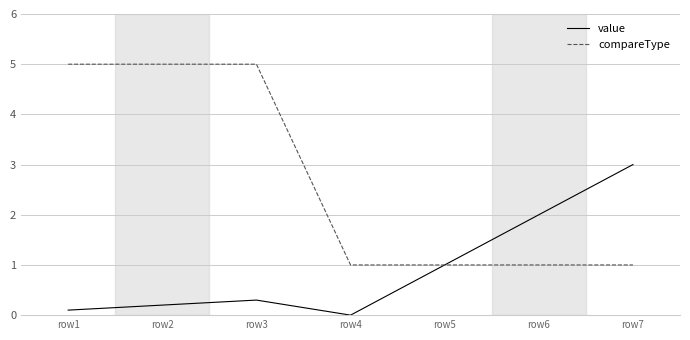

Is it true that value equals 1.4 at row5?

False